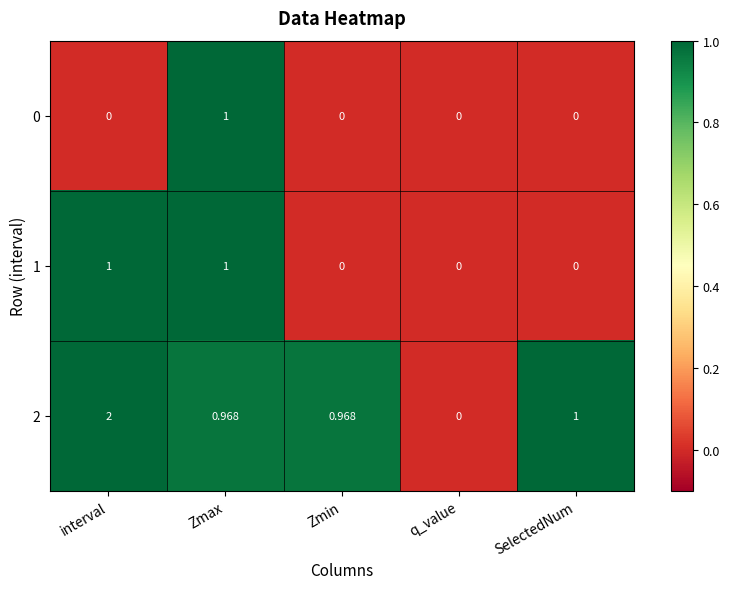

At which category is the sum across all series the highest?

interval